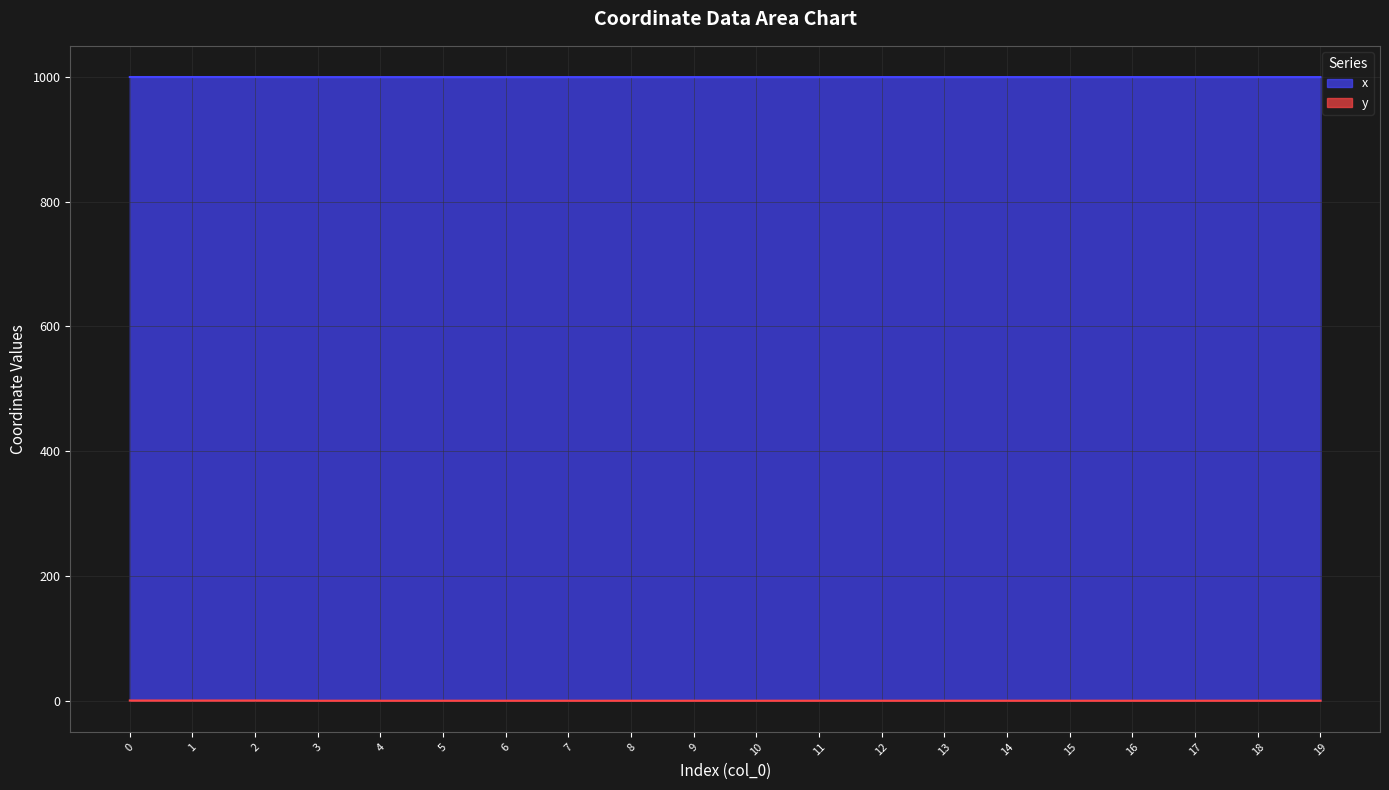

Where is x_coords nearest to the value 999?

11